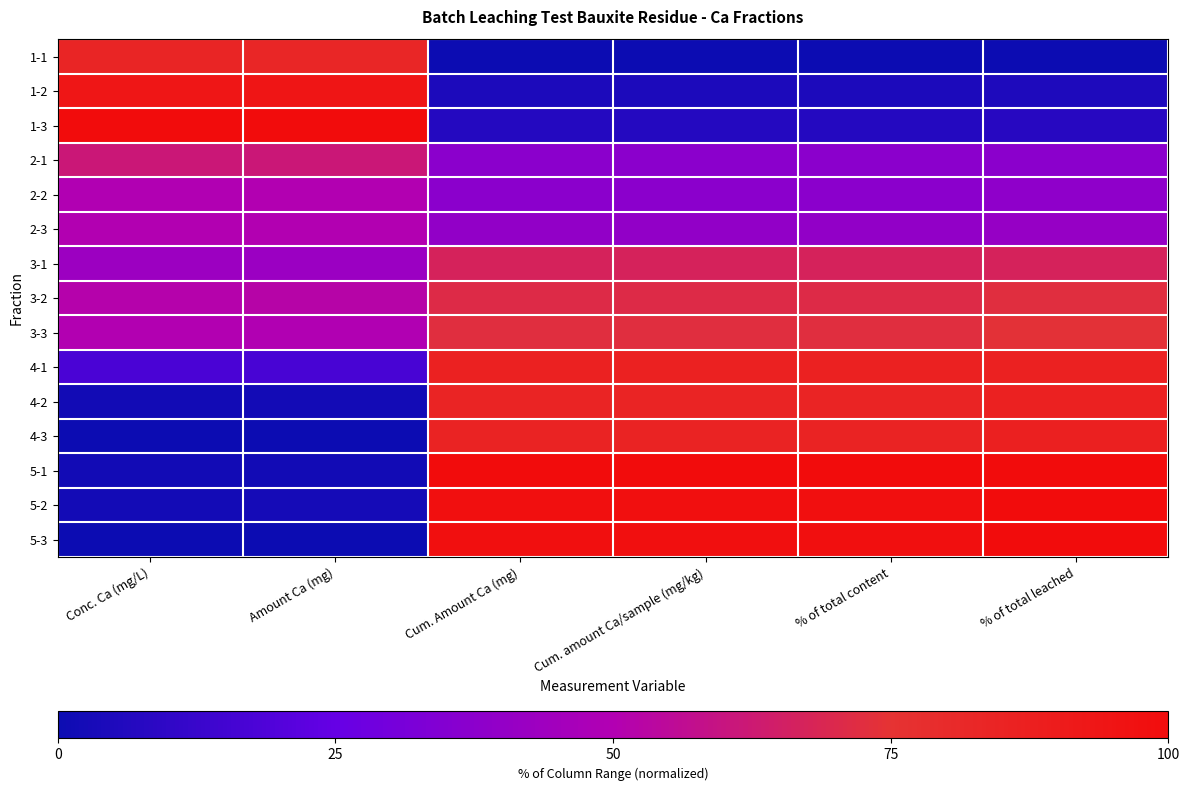

Reading right to left, list all the values displayed in this chart.

1-1: % of total leached=0.0	% of total content=0.0	Cum. amount Ca/sample (mg/kg)=0.0	Cum. Amount Ca (mg)=0.0	Amount Ca (mg)=83.2	Conc. Ca (mg/L)=83.3
1-2: % of total leached=5.1	% of total content=4.4	Cum. amount Ca/sample (mg/kg)=4.4	Cum. Amount Ca (mg)=4.4	Amount Ca (mg)=94.2	Conc. Ca (mg/L)=93.5
1-3: % of total leached=7.6	% of total content=6.8	Cum. amount Ca/sample (mg/kg)=6.8	Cum. Amount Ca (mg)=6.8	Amount Ca (mg)=100.0	Conc. Ca (mg/L)=100.0
2-1: % of total leached=37.4	% of total content=37.4	Cum. amount Ca/sample (mg/kg)=37.4	Cum. Amount Ca (mg)=37.4	Amount Ca (mg)=61.5	Conc. Ca (mg/L)=61.7
2-2: % of total leached=38.4	% of total content=37.3	Cum. amount Ca/sample (mg/kg)=37.3	Cum. Amount Ca (mg)=37.3	Amount Ca (mg)=50.2	Conc. Ca (mg/L)=49.8
2-3: % of total leached=40.9	% of total content=39.6	Cum. amount Ca/sample (mg/kg)=39.6	Cum. Amount Ca (mg)=39.6	Amount Ca (mg)=50.2	Conc. Ca (mg/L)=50.1
3-1: % of total leached=67.1	% of total content=67.1	Cum. amount Ca/sample (mg/kg)=67.1	Cum. Amount Ca (mg)=67.1	Amount Ca (mg)=42.4	Conc. Ca (mg/L)=42.6
3-2: % of total leached=72.5	% of total content=70.9	Cum. amount Ca/sample (mg/kg)=70.9	Cum. Amount Ca (mg)=70.9	Amount Ca (mg)=52.2	Conc. Ca (mg/L)=51.2
3-3: % of total leached=74.2	% of total content=72.3	Cum. amount Ca/sample (mg/kg)=72.3	Cum. Amount Ca (mg)=72.3	Amount Ca (mg)=50.0	Conc. Ca (mg/L)=50.1
4-1: % of total leached=86.6	% of total content=86.6	Cum. amount Ca/sample (mg/kg)=86.6	Cum. Amount Ca (mg)=86.6	Amount Ca (mg)=17.2	Conc. Ca (mg/L)=17.3
4-2: % of total leached=86.2	% of total content=84.4	Cum. amount Ca/sample (mg/kg)=84.4	Cum. Amount Ca (mg)=84.4	Amount Ca (mg)=2.1	Conc. Ca (mg/L)=1.6
4-3: % of total leached=87.0	% of total content=85.0	Cum. amount Ca/sample (mg/kg)=85.0	Cum. Amount Ca (mg)=85.0	Amount Ca (mg)=0.0	Conc. Ca (mg/L)=0.0
5-1: % of total leached=100.0	% of total content=100.0	Cum. amount Ca/sample (mg/kg)=100.0	Cum. Amount Ca (mg)=100.0	Amount Ca (mg)=1.8	Conc. Ca (mg/L)=1.8
5-2: % of total leached=100.0	% of total content=98.0	Cum. amount Ca/sample (mg/kg)=98.0	Cum. Amount Ca (mg)=98.0	Amount Ca (mg)=2.4	Conc. Ca (mg/L)=2.2
5-3: % of total leached=100.0	% of total content=97.8	Cum. amount Ca/sample (mg/kg)=97.8	Cum. Amount Ca (mg)=97.8	Amount Ca (mg)=0.4	Conc. Ca (mg/L)=0.3